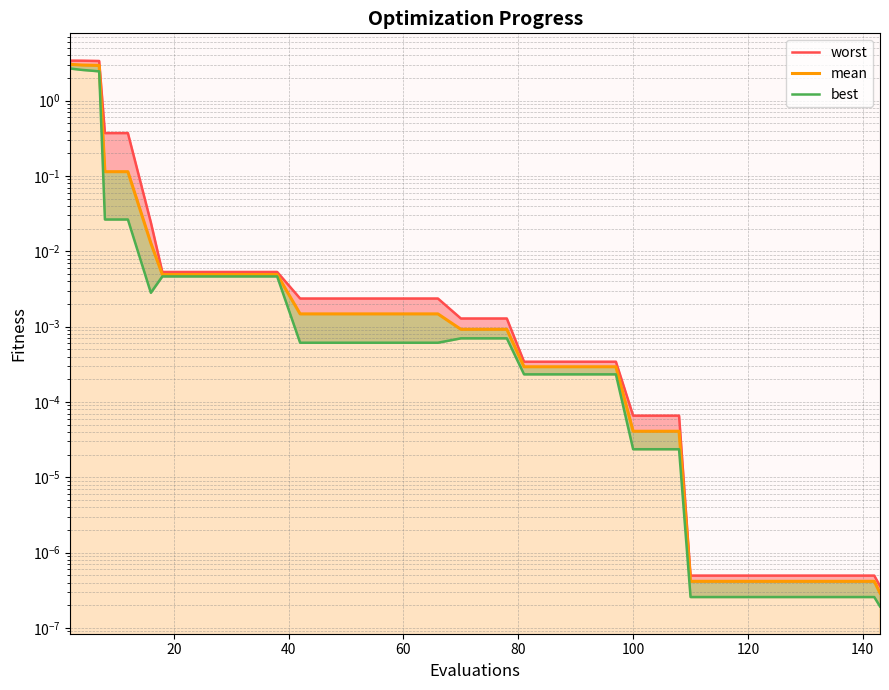

True or false: best and mean intersect in this chart.

False